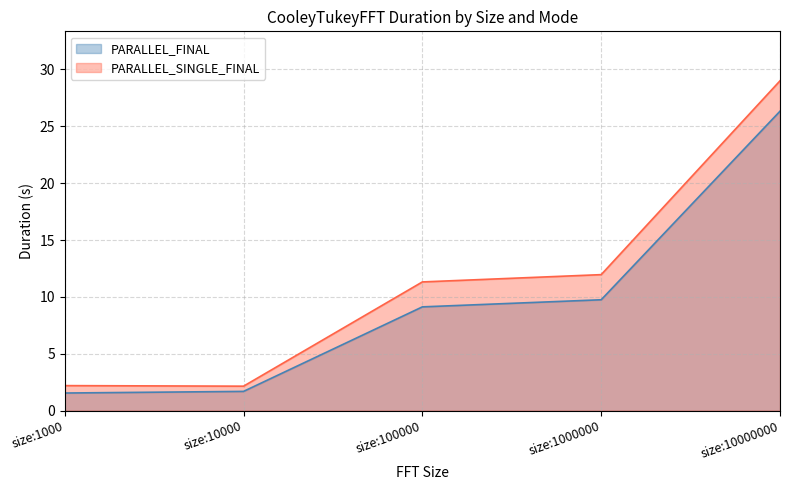

List the series in order of their peak value, highest first.

PARALLEL_SINGLE_FINAL, PARALLEL_FINAL